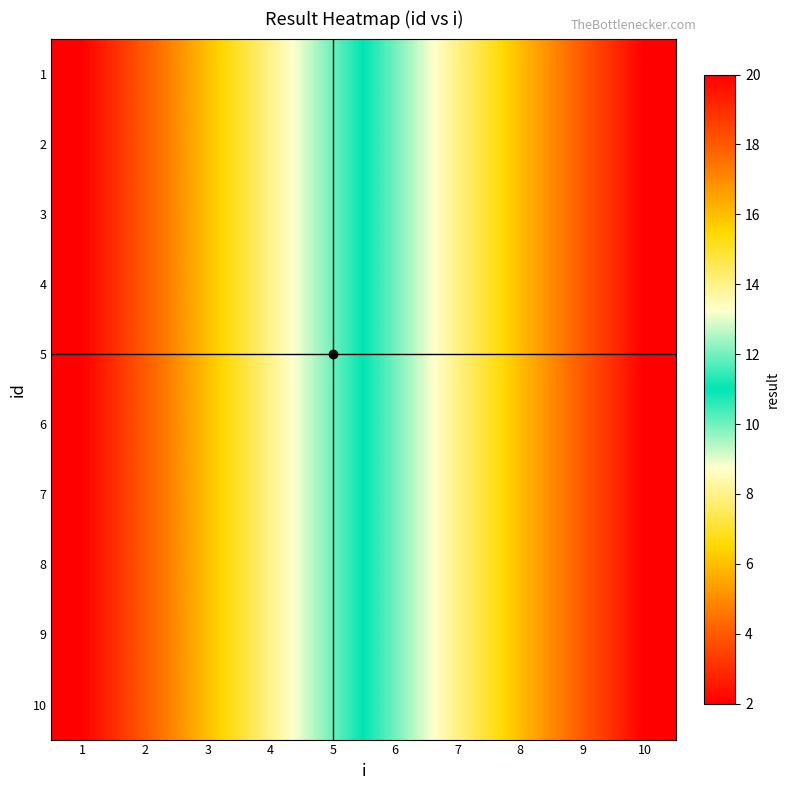

At which category is the sum across all series the highest?

10